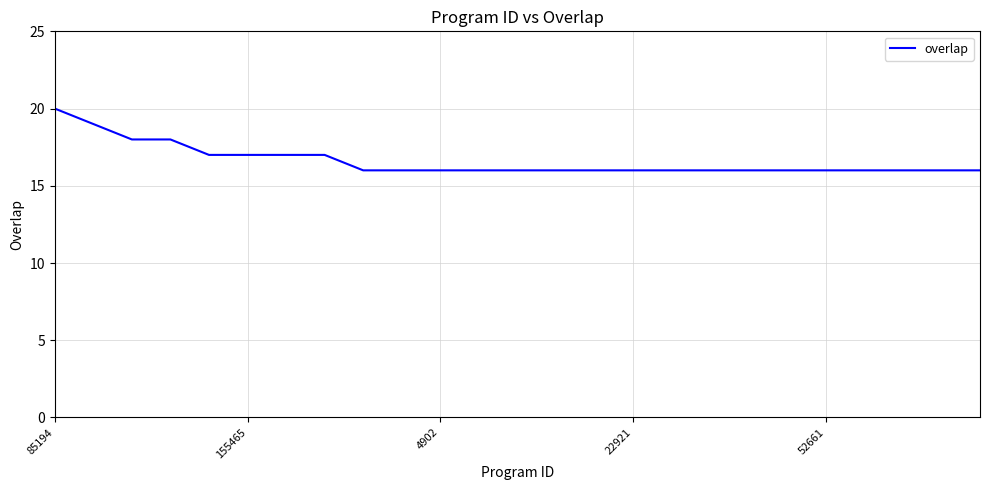

What is the greatest value displayed?

20